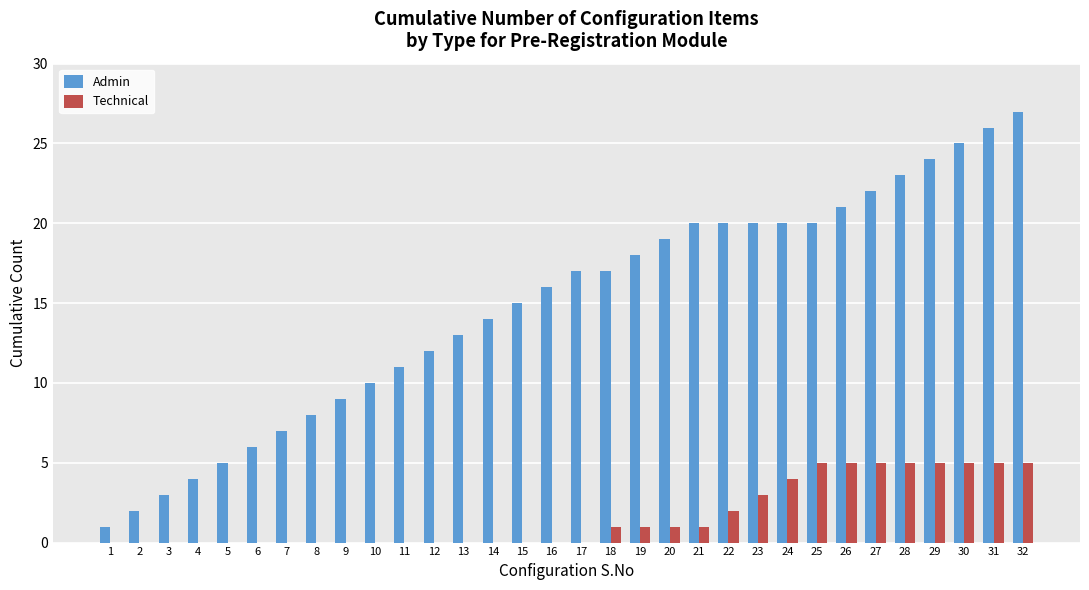

Is it true that Admin equals 21 at 26?

True